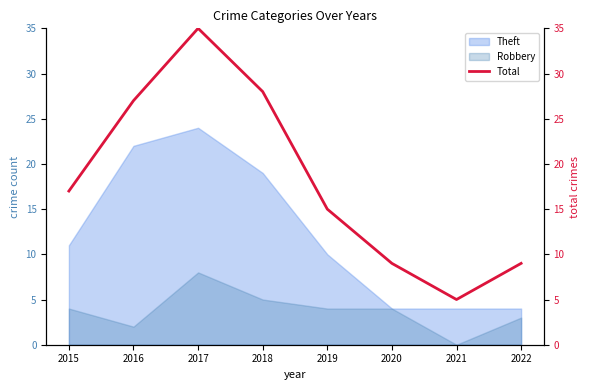

The value at 2019 is 21. True or false?

False